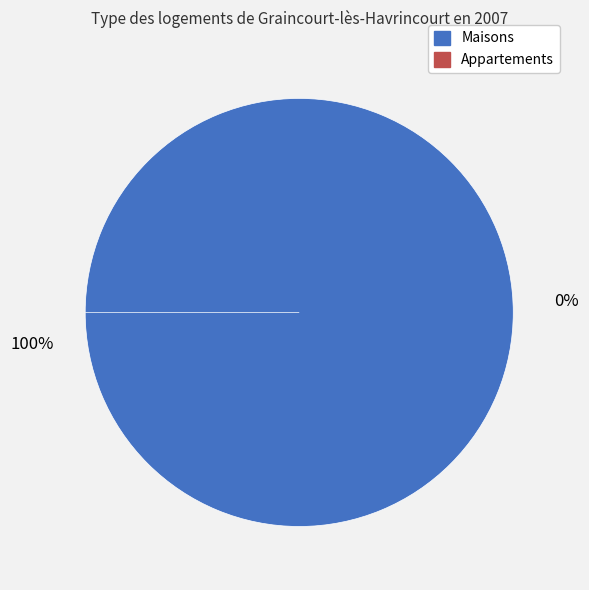

Count the number of slices in the pie.

2